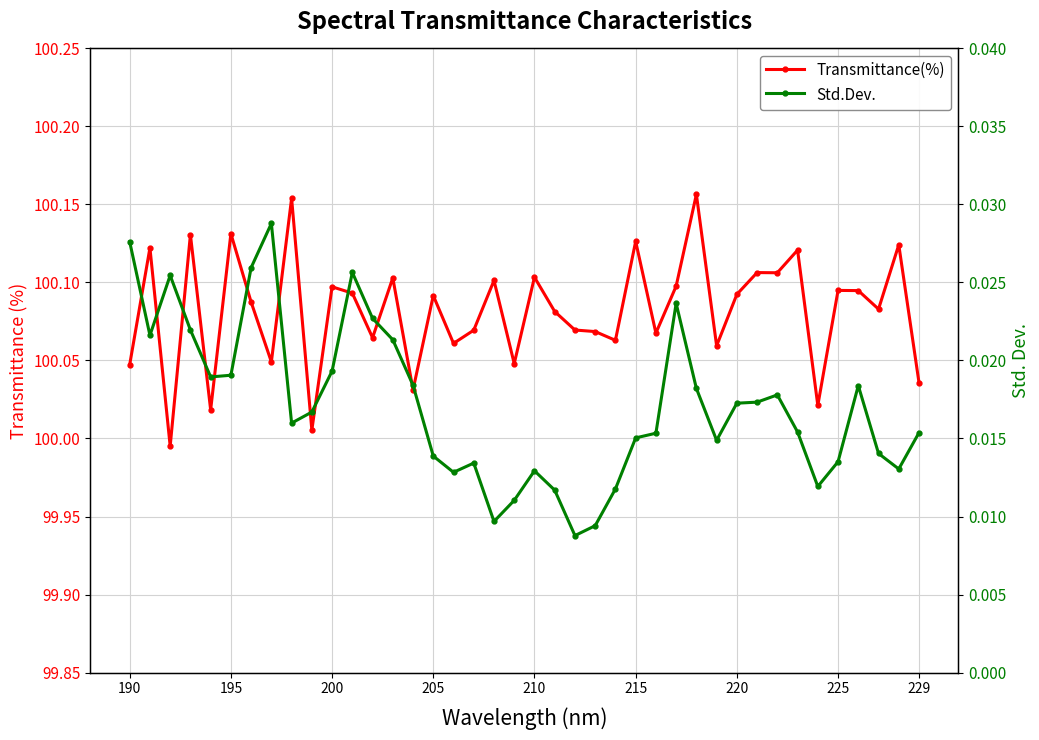

Count the number of data series in this chart.

2